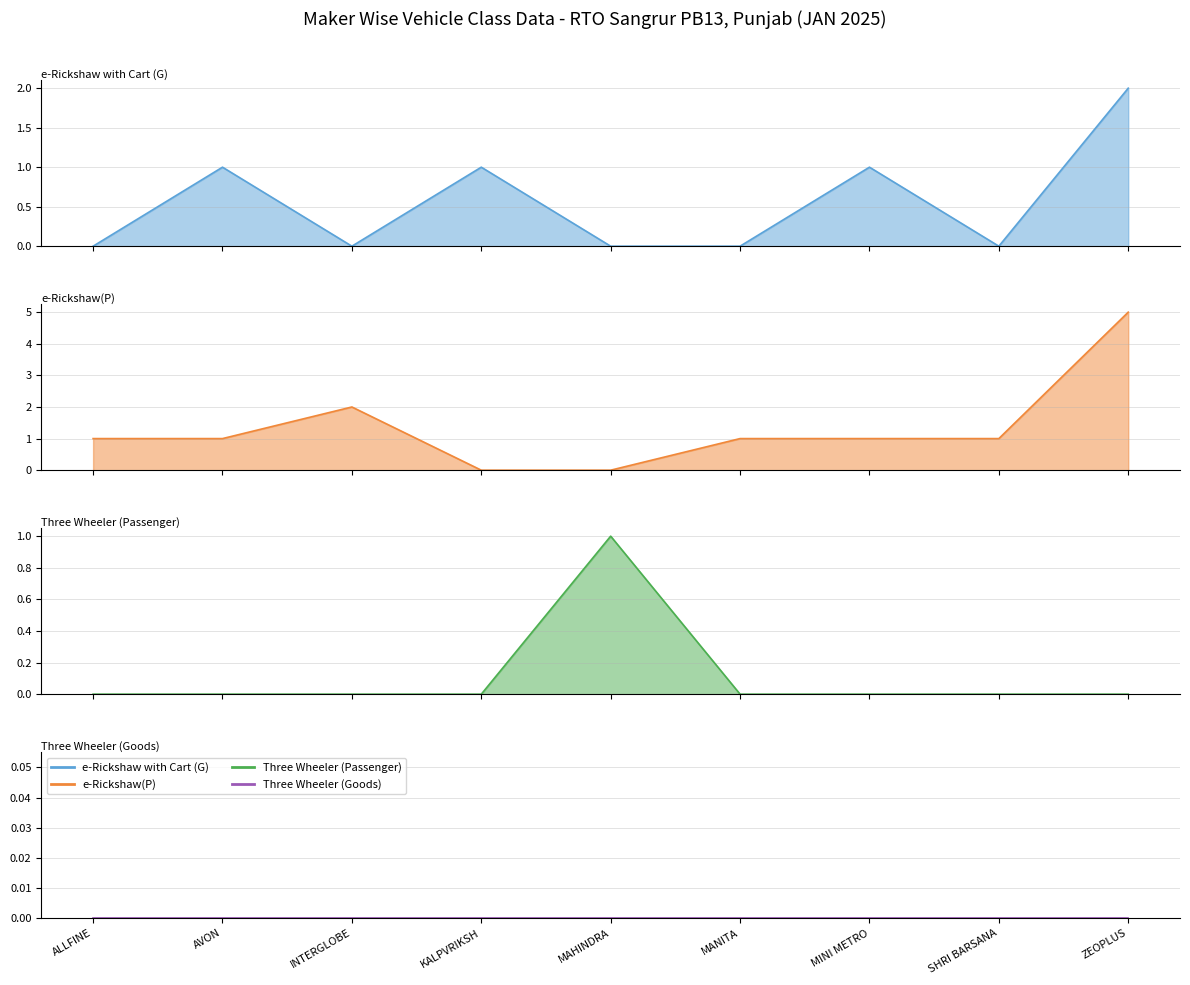

Reading right to left, extract all data points from this chart.

e-Rickshaw with Cart (G): ZEOPLUS=2	SHRI BARSANA=0	MINI METRO=1	MANITA=0	MAHINDRA=0	KALPVRIKSH=1	INTERGLOBE=0	AVON=1	ALLFINE=0
e-Rickshaw(P): ZEOPLUS=5	SHRI BARSANA=1	MINI METRO=1	MANITA=1	MAHINDRA=0	KALPVRIKSH=0	INTERGLOBE=2	AVON=1	ALLFINE=1
Three Wheeler (Passenger): ZEOPLUS=0	SHRI BARSANA=0	MINI METRO=0	MANITA=0	MAHINDRA=1	KALPVRIKSH=0	INTERGLOBE=0	AVON=0	ALLFINE=0
Three Wheeler (Goods): ZEOPLUS=0	SHRI BARSANA=0	MINI METRO=0	MANITA=0	MAHINDRA=0	KALPVRIKSH=0	INTERGLOBE=0	AVON=0	ALLFINE=0